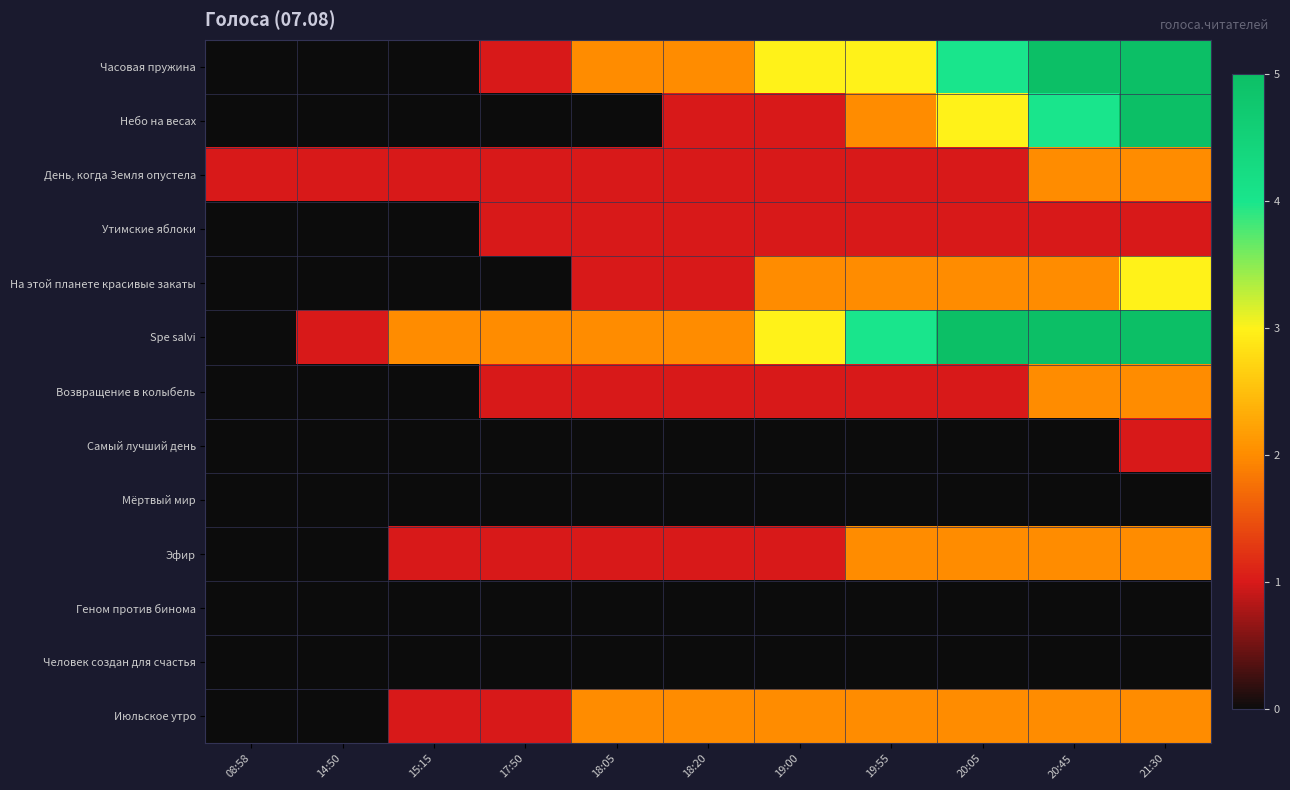

Reading left to right, what are all the values shown in this chart?

Часовая пружина: 08:58=0	14:50=0	15:15=0	17:50=1	18:05=2	18:20=2	19:00=3	19:55=3	20:05=4	20:45=5	21:30=5
Небо на весах: 08:58=0	14:50=0	15:15=0	17:50=0	18:05=0	18:20=1	19:00=1	19:55=2	20:05=3	20:45=4	21:30=5
День, когда Земля опустела: 08:58=1	14:50=1	15:15=1	17:50=1	18:05=1	18:20=1	19:00=1	19:55=1	20:05=1	20:45=2	21:30=2
Утимские яблоки: 08:58=0	14:50=0	15:15=0	17:50=1	18:05=1	18:20=1	19:00=1	19:55=1	20:05=1	20:45=1	21:30=1
На этой планете красивые закаты: 08:58=0	14:50=0	15:15=0	17:50=0	18:05=1	18:20=1	19:00=2	19:55=2	20:05=2	20:45=2	21:30=3
Spe salvi: 08:58=0	14:50=1	15:15=2	17:50=2	18:05=2	18:20=2	19:00=3	19:55=4	20:05=5	20:45=5	21:30=5
Возвращение в колыбель: 08:58=0	14:50=0	15:15=0	17:50=1	18:05=1	18:20=1	19:00=1	19:55=1	20:05=1	20:45=2	21:30=2
Самый лучший день: 08:58=0	14:50=0	15:15=0	17:50=0	18:05=0	18:20=0	19:00=0	19:55=0	20:05=0	20:45=0	21:30=1
Мёртвый мир: 08:58=0	14:50=0	15:15=0	17:50=0	18:05=0	18:20=0	19:00=0	19:55=0	20:05=0	20:45=0	21:30=0
Эфир: 08:58=0	14:50=0	15:15=1	17:50=1	18:05=1	18:20=1	19:00=1	19:55=2	20:05=2	20:45=2	21:30=2
Геном против бинома: 08:58=0	14:50=0	15:15=0	17:50=0	18:05=0	18:20=0	19:00=0	19:55=0	20:05=0	20:45=0	21:30=0
Человек создан для счастья: 08:58=0	14:50=0	15:15=0	17:50=0	18:05=0	18:20=0	19:00=0	19:55=0	20:05=0	20:45=0	21:30=0
Июльское утро: 08:58=0	14:50=0	15:15=1	17:50=1	18:05=2	18:20=2	19:00=2	19:55=2	20:05=2	20:45=2	21:30=2